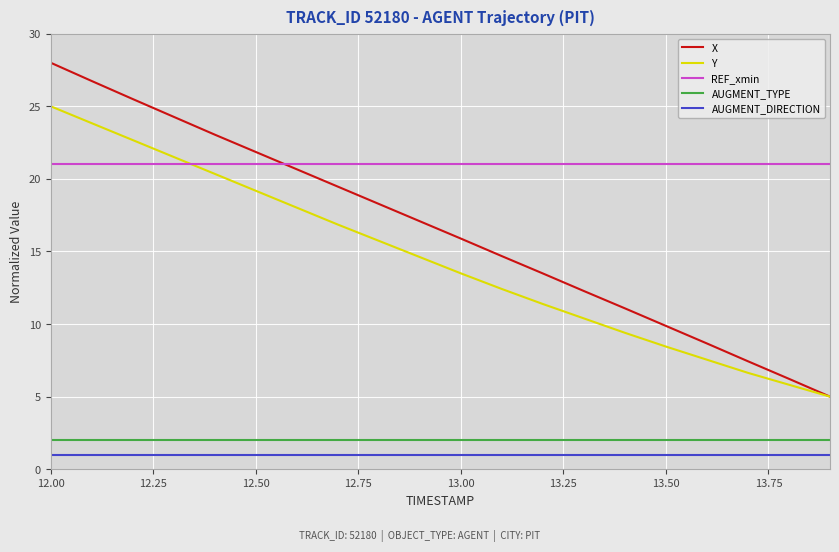

Which series has the largest total across all categories?

REF_xmin